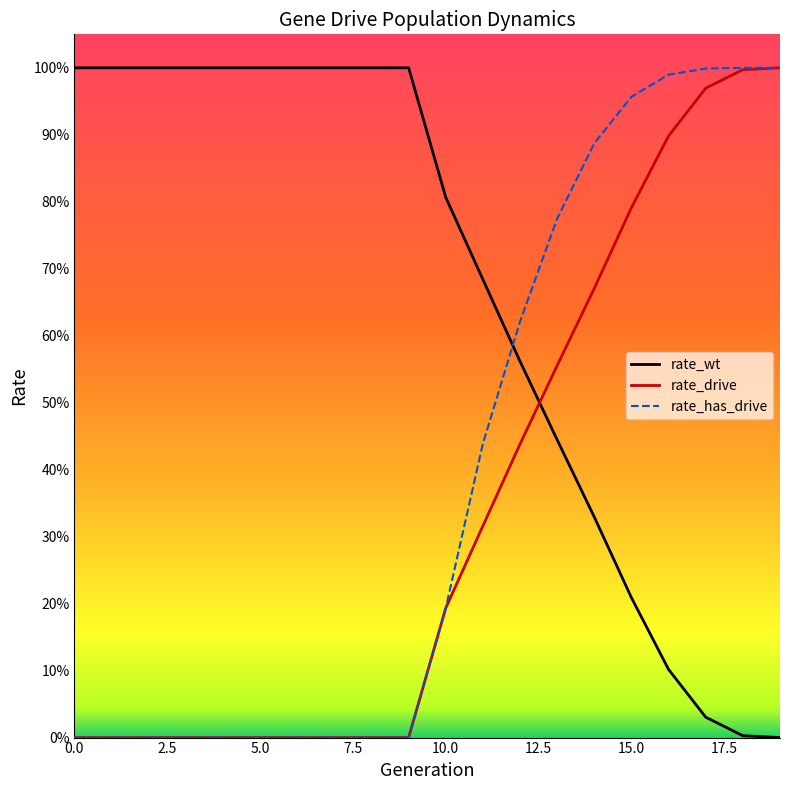

Is this an area chart (filled region under the line)?

No